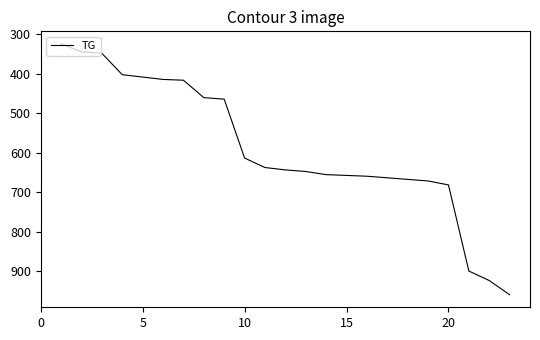

What is the maximum value shown in the chart?

960